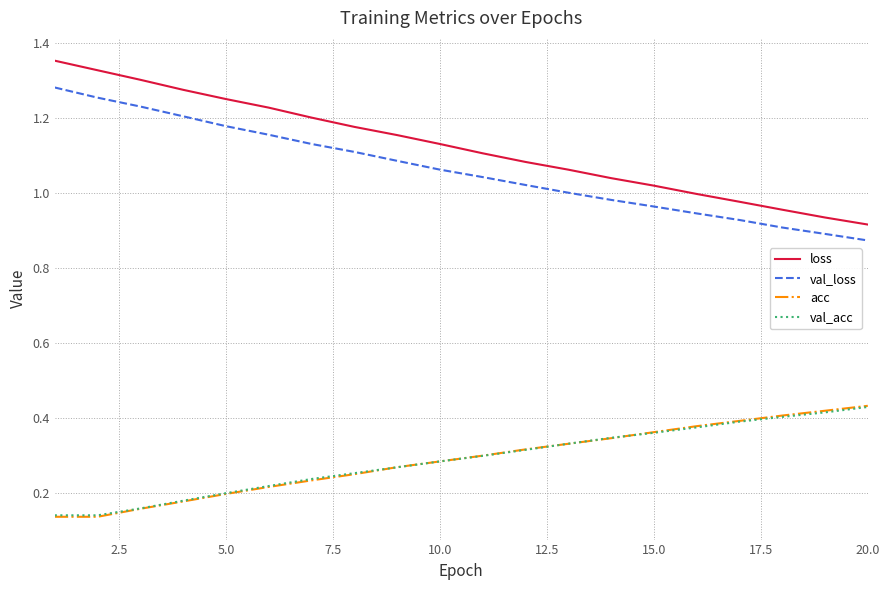

True or false: val_loss and acc cross at least once.

False